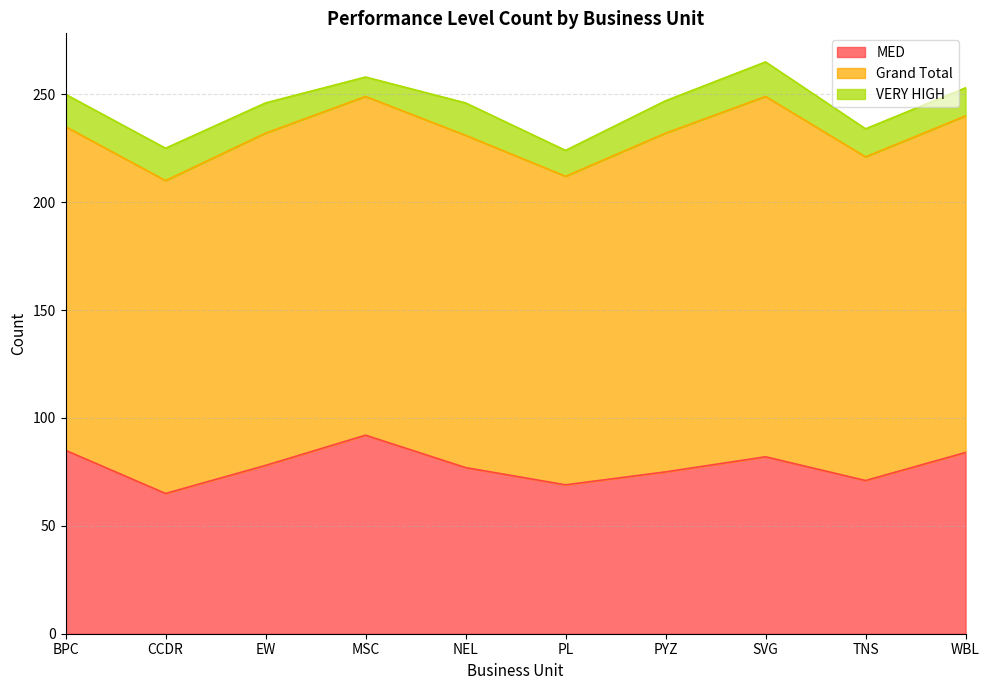

Count the VERY HIGH values in the range 13 to 15.

7